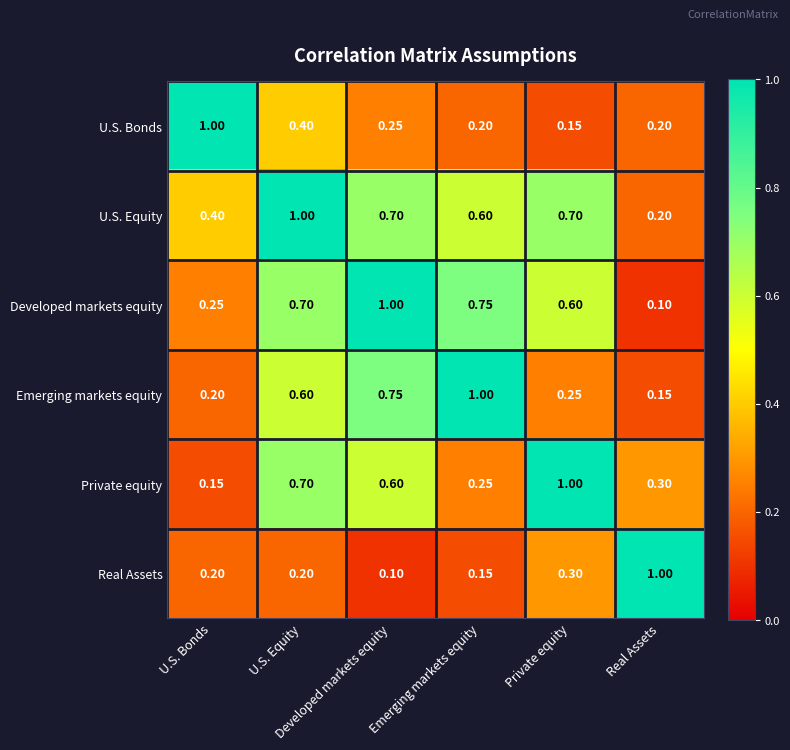

At how many categories does at least one series exceed 0?

6